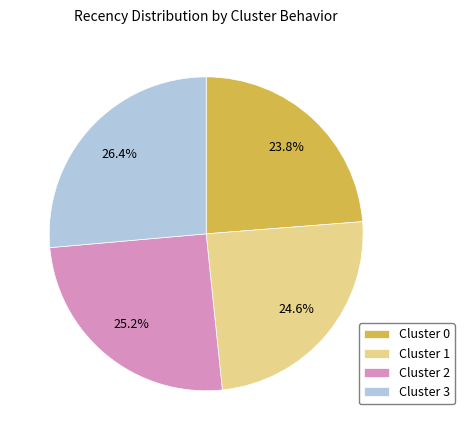

Approximately how many times larger is the value at Cluster 2 compared to Cluster 1?

1.0